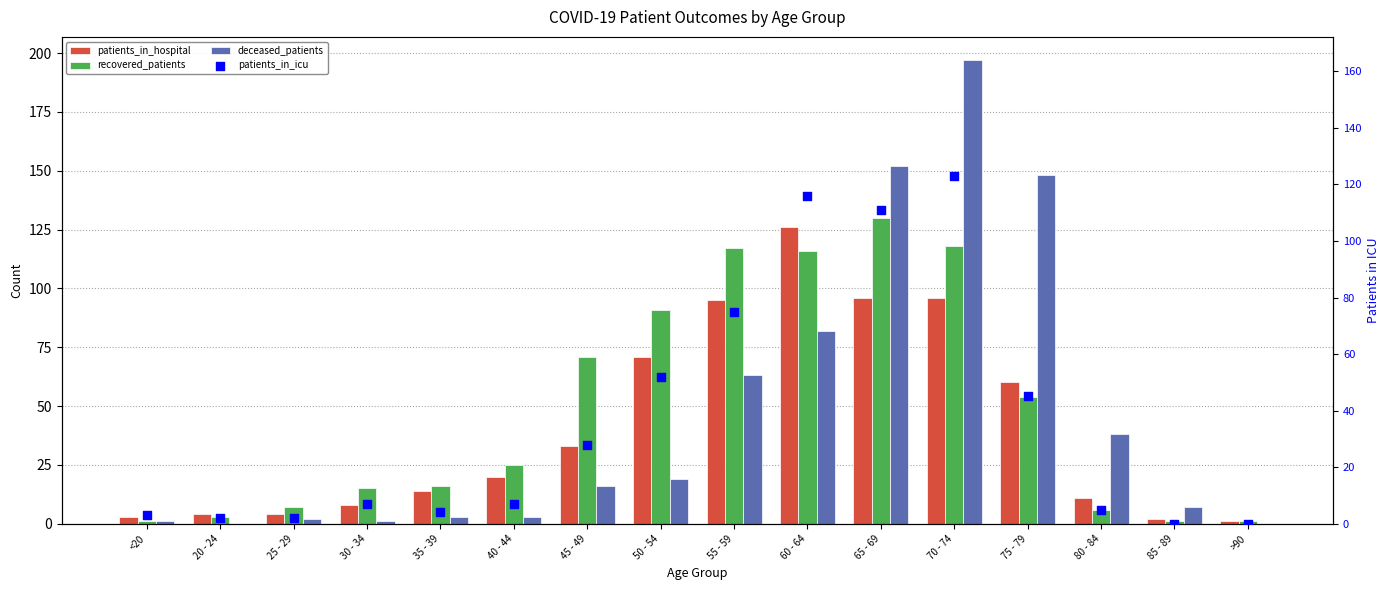

What is the total value across all series at 45 - 49?

148